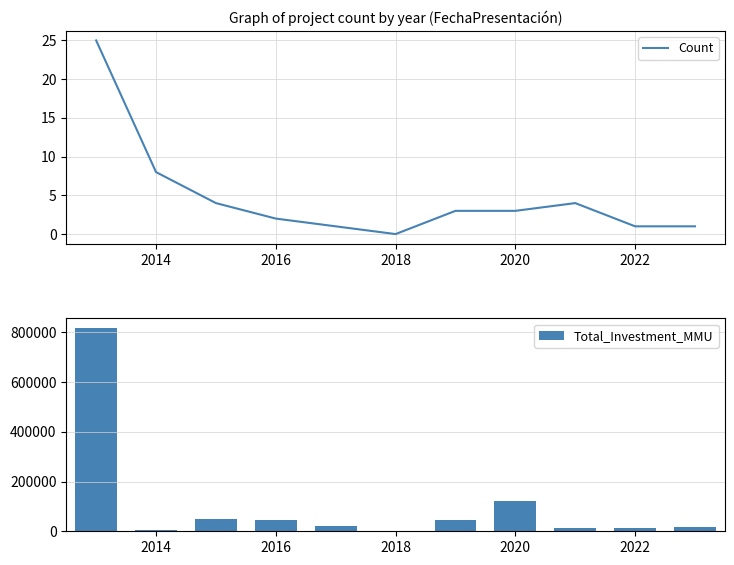

At which label is Total_Investment_MMU closest to 408145?

2020